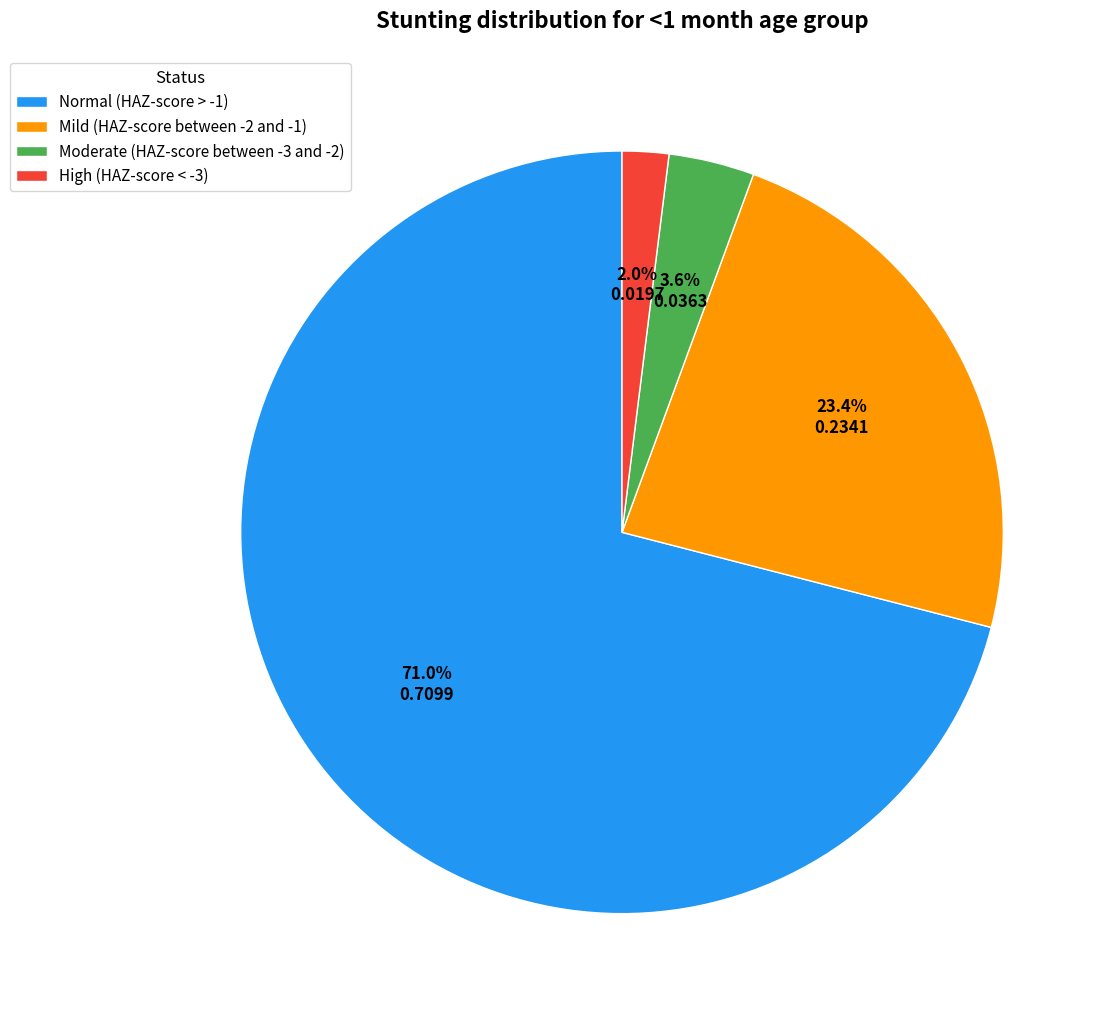

Rank the categories by value from highest to lowest.

Normal (HAZ-score > -1), Mild (HAZ-score between -2 and -1), Moderate (HAZ-score between -3 and -2), High (HAZ-score < -3)